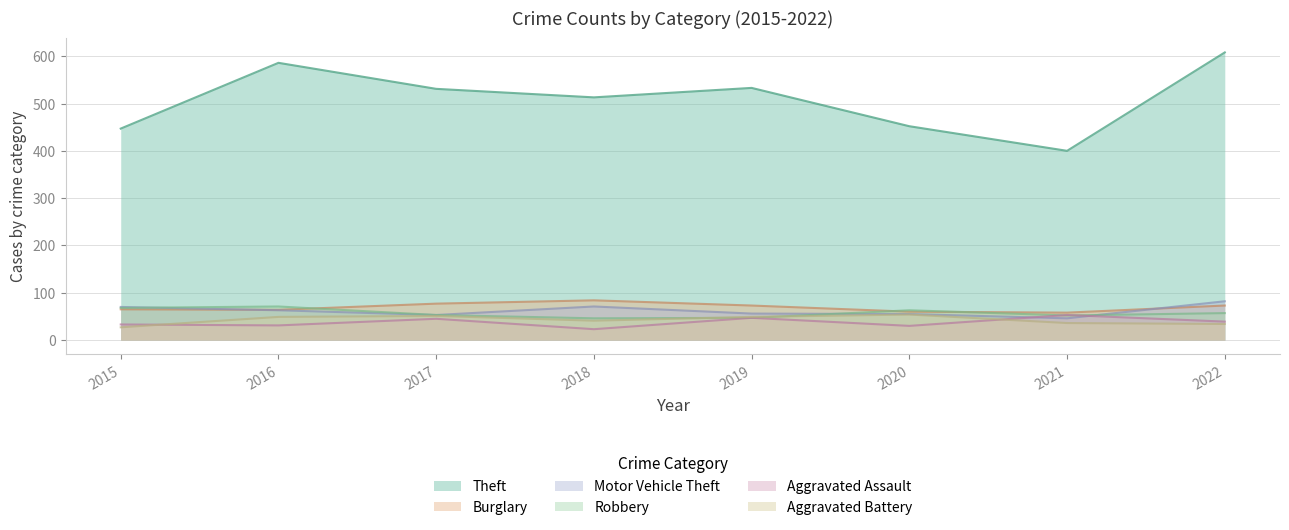

What is the difference between the second highest and second lowest values in the Theft series?

139